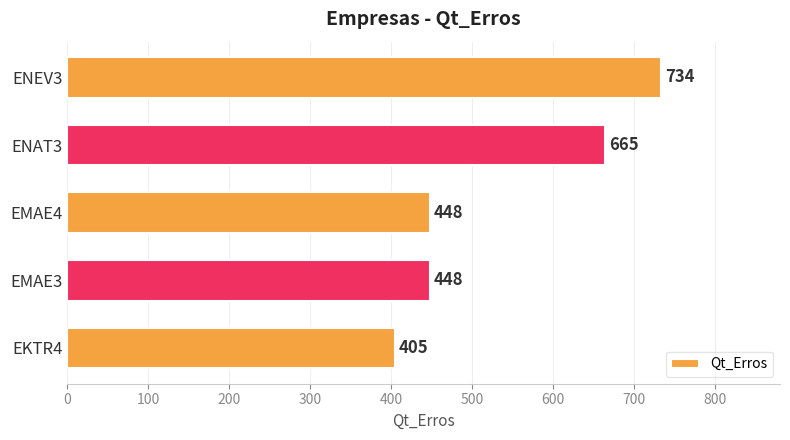

Reading bottom to top, extract all data points from this chart.

EKTR4=405	EMAE3=448	EMAE4=448	ENAT3=665	ENEV3=734